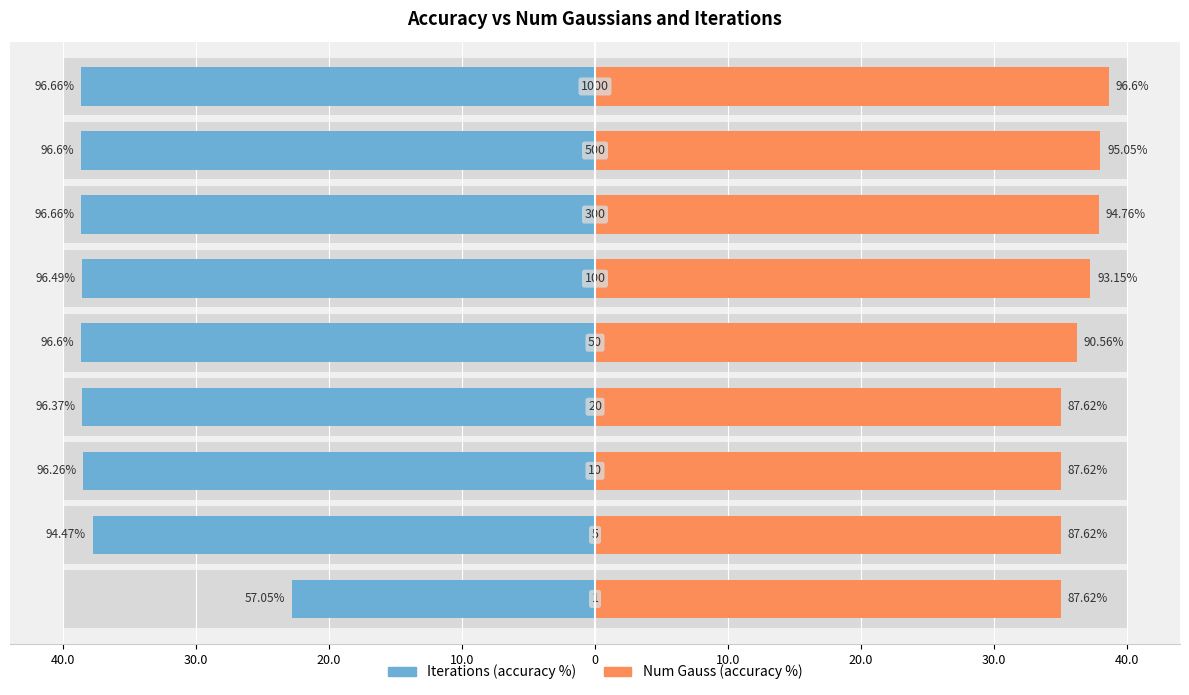

What is the total value across all series at 20.0?

-3.5